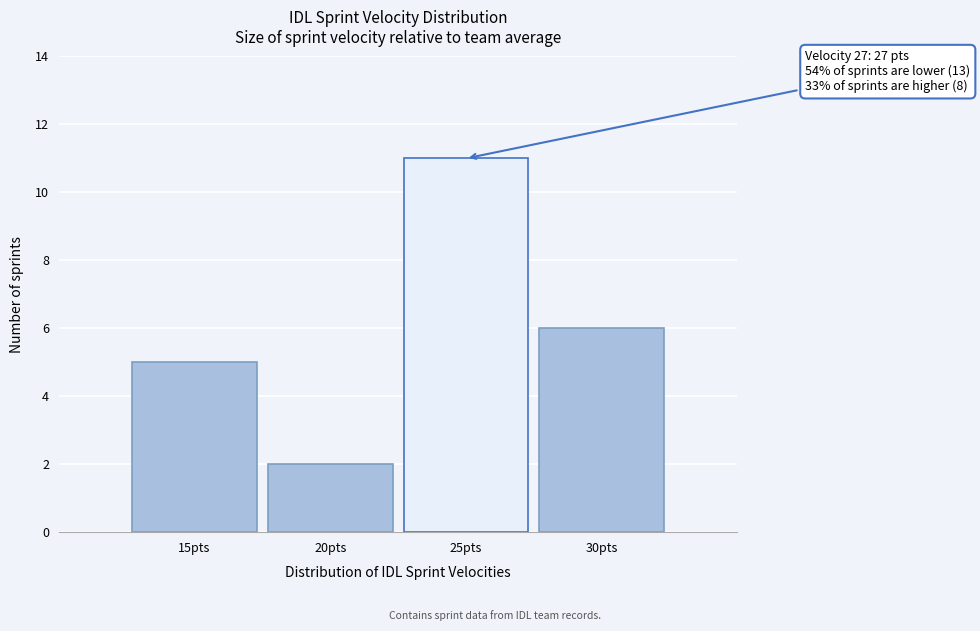

Reading left to right, list all the values displayed in this chart.

5	2	11	6